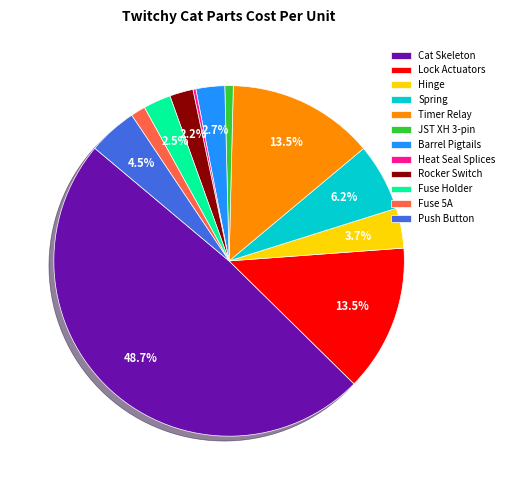

How much of the chart is everything except Spring?

93.8%